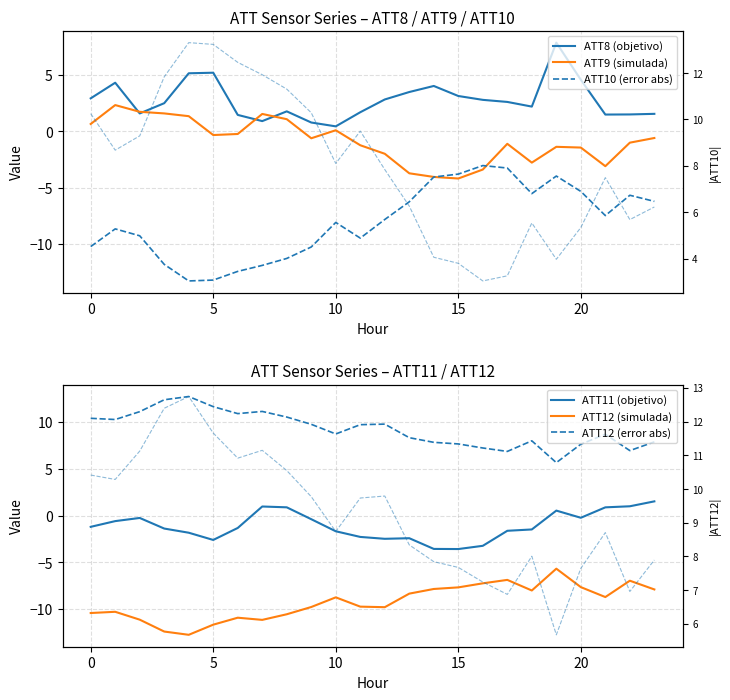

What is the sum of the ATT8 (objetivo) values at 15 and 10?

3.6